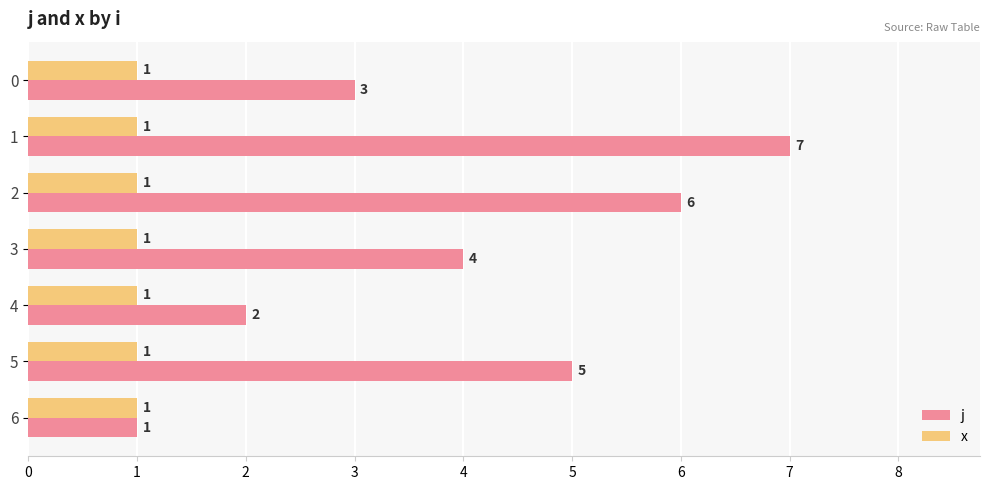

How many j values are between 2 and 6?

5